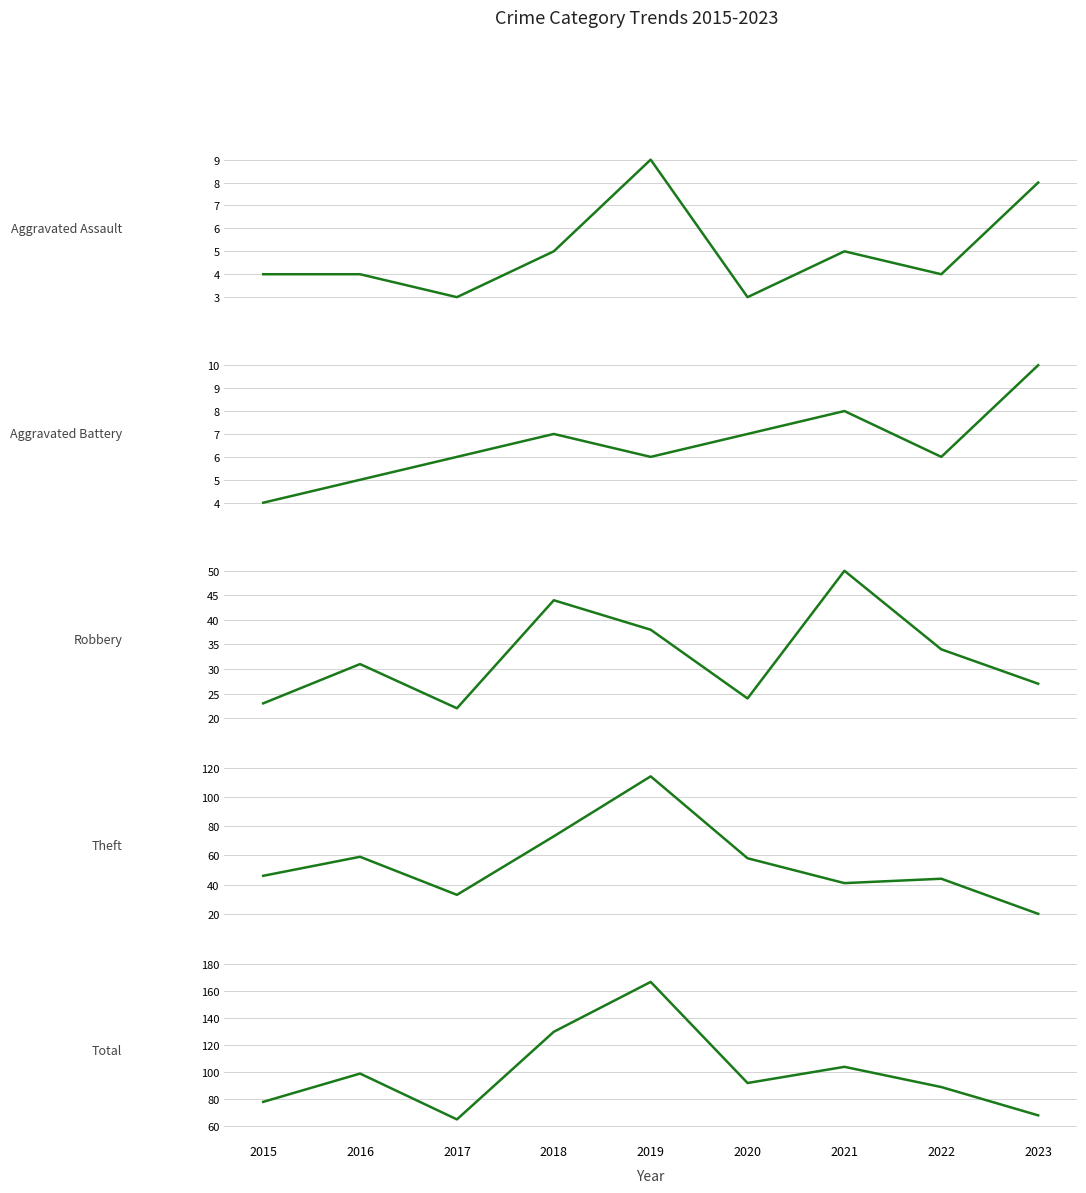

True or false: Robbery and Total cross at least once.

False